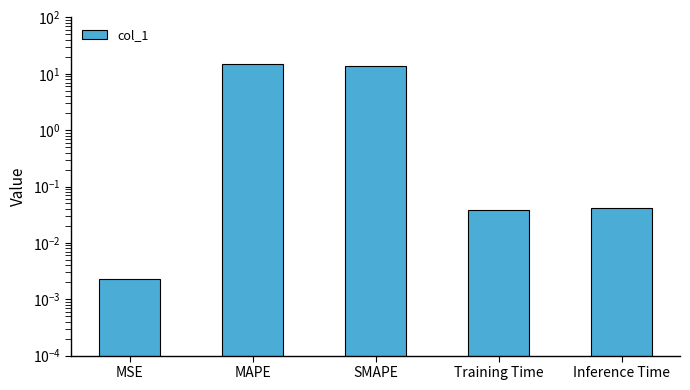

What is the greatest value displayed?

15.0